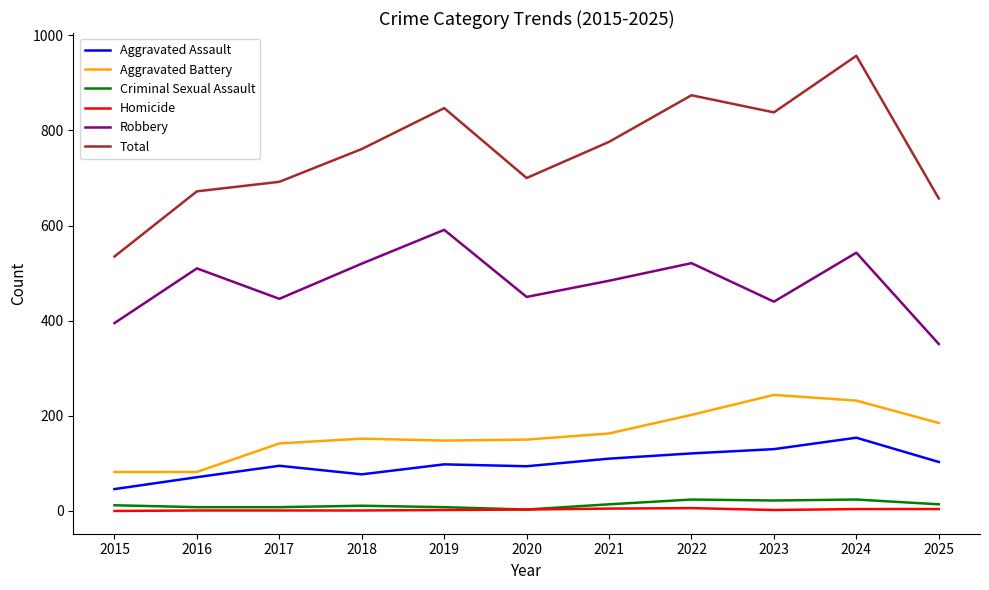

Which series has the widest spread of values?

Total